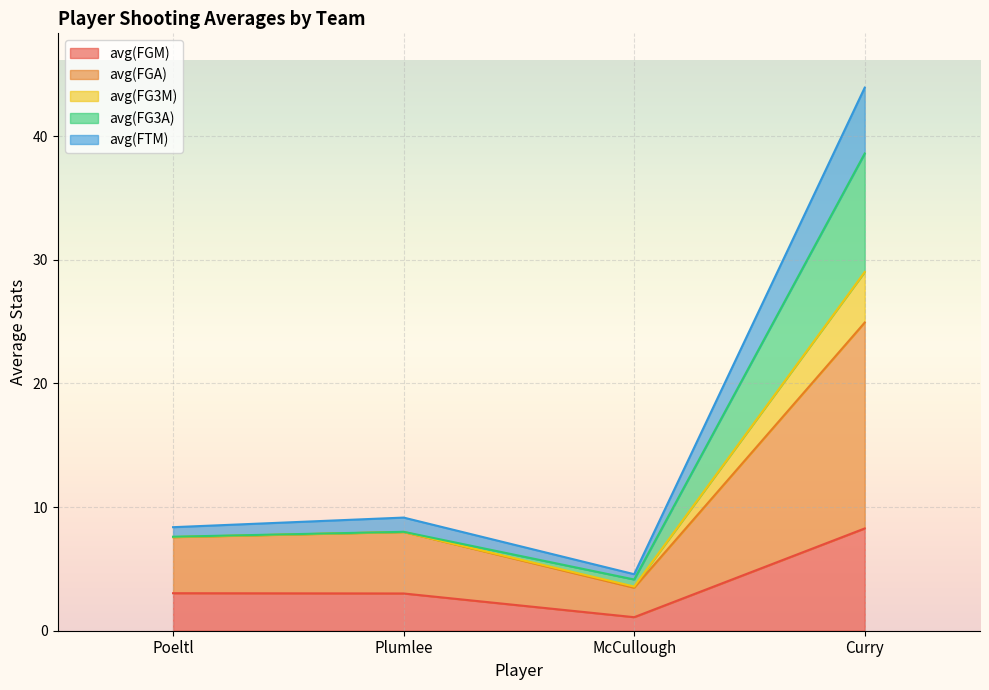

What is the maximum value shown in the chart?

43.9